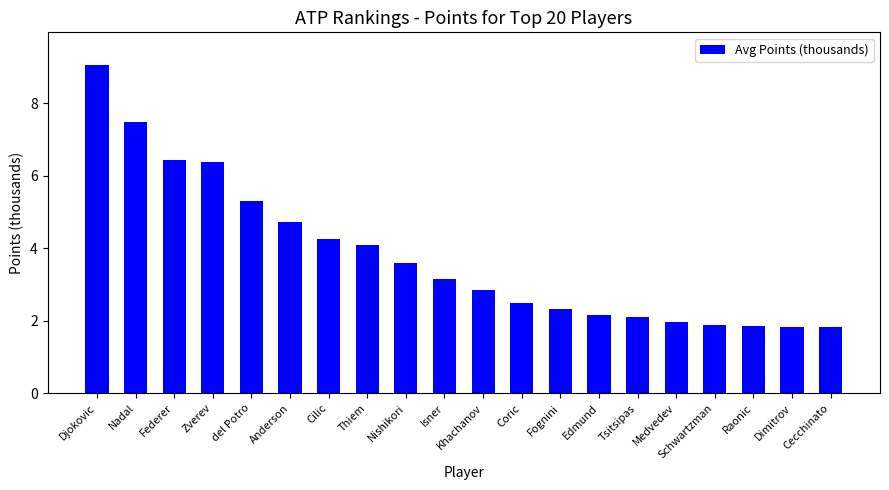

Where does the data first go above 3?

Djokovic